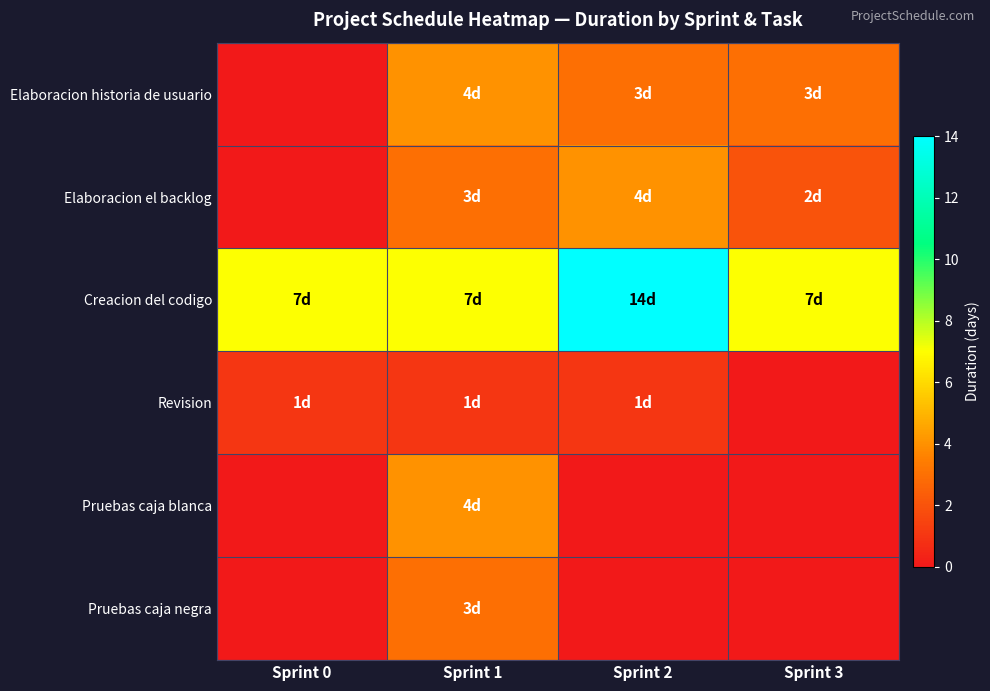

Between Sprint 0 and Sprint 2, which series saw the biggest shift?

Creacion del codigo